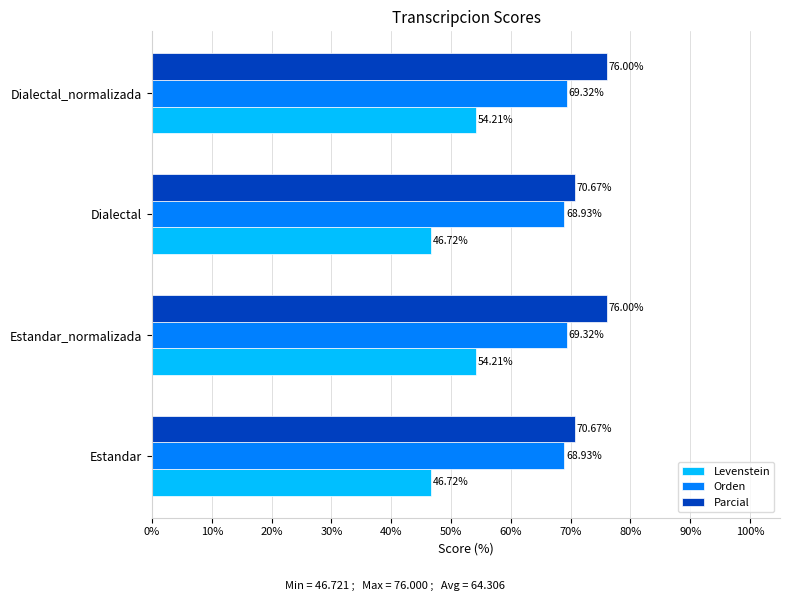

Which series has the widest spread of values?

Levenstein